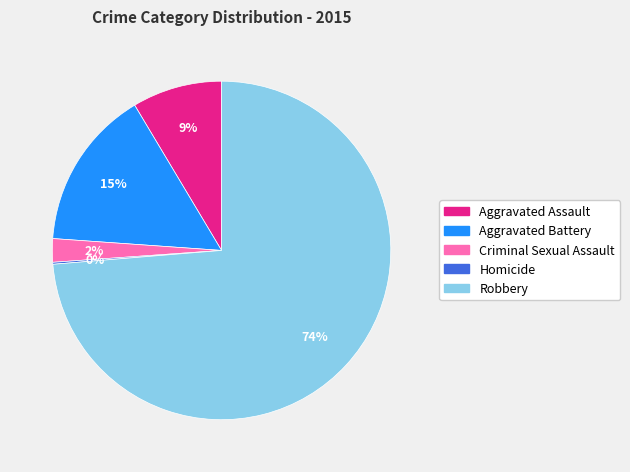

Which slice represents more than half of the pie?

Robbery